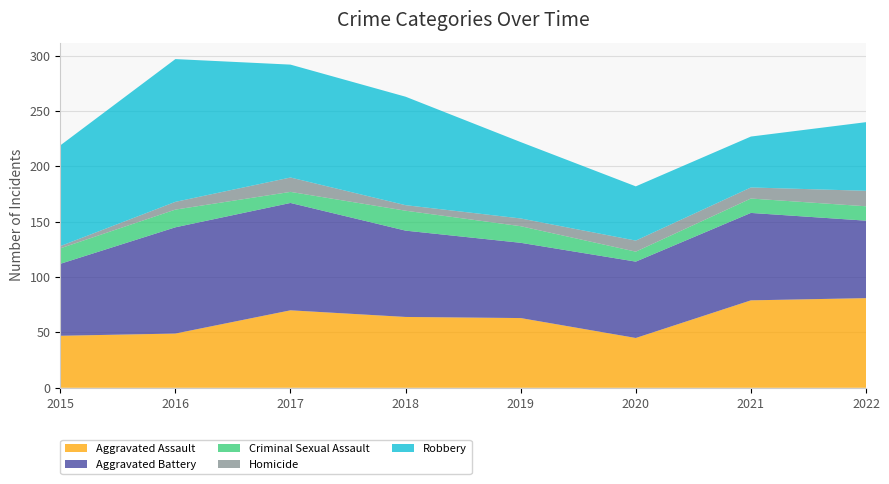

Reading left to right, list all the values displayed in this chart.

Aggravated Assault: 47	49	70	64	63	45	79	81
Aggravated Battery: 65	96	97	78	68	69	79	70
Criminal Sexual Assault: 14	16	10	18	15	9	13	13
Homicide: 2	7	13	5	7	10	10	14
Robbery: 91	129	102	98	69	49	46	62